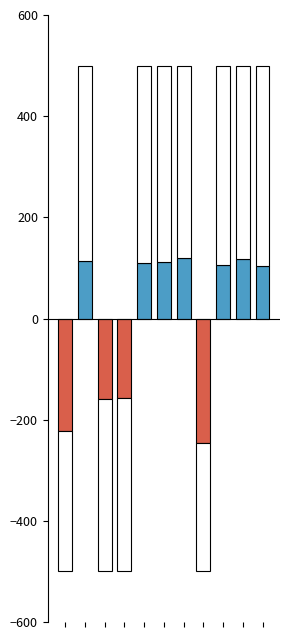

True or false: the data shows -330.9 at 0.

False